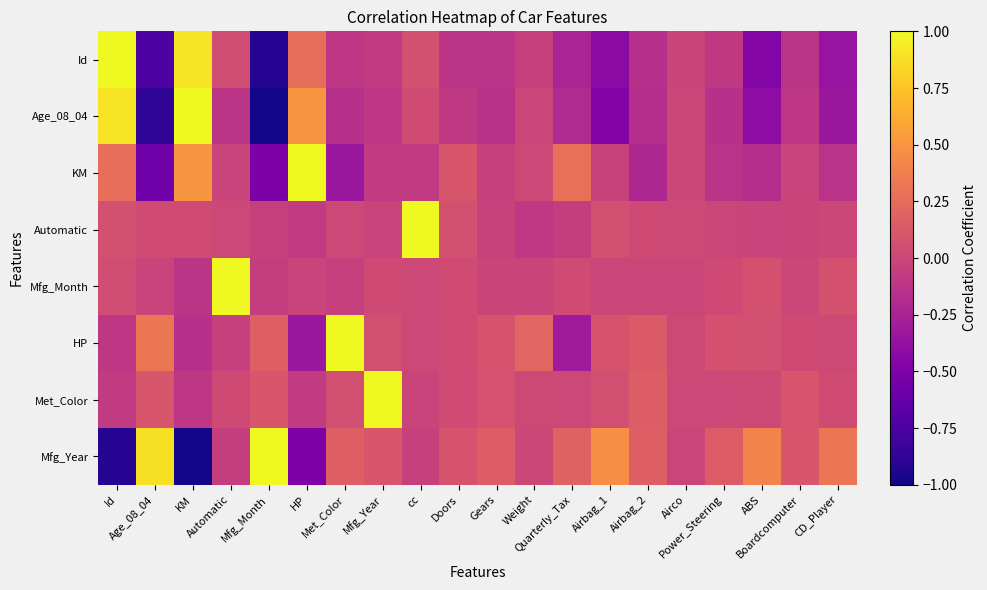

Between Age_08_04 and Airbag_1, which is larger?

Airbag_1